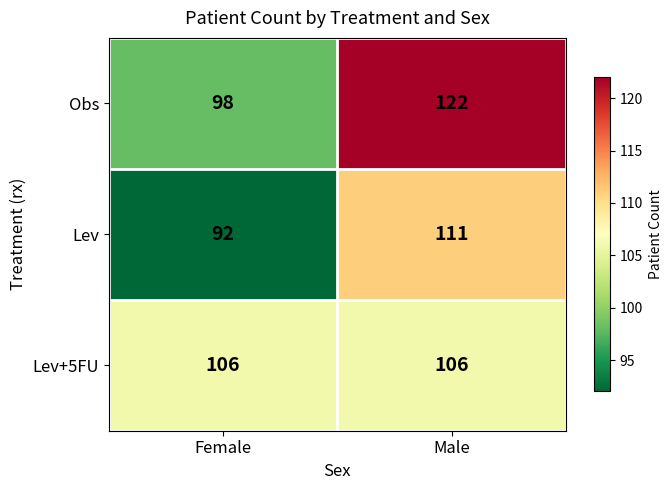

Reading left to right, extract all data points from this chart.

Obs: Female=98	Male=122
Lev: Female=92	Male=111
Lev+5FU: Female=106	Male=106